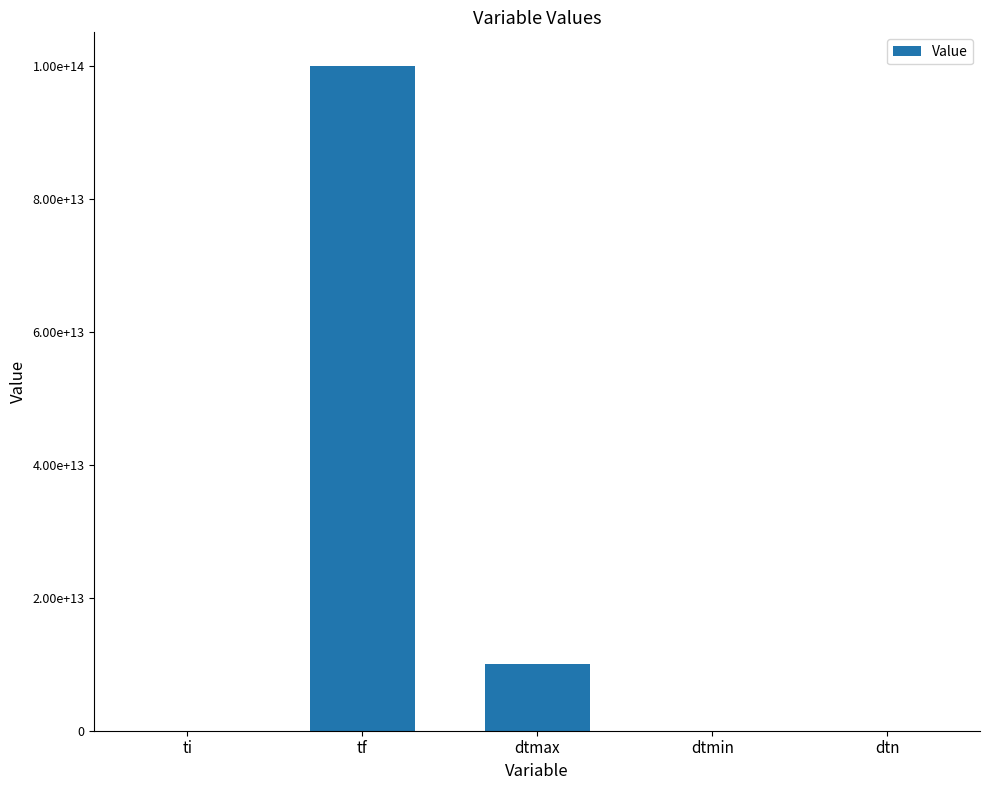

Reading left to right, what are all the values shown in this chart?

ti=0.0	tf=100000000000000.0	dtmax=10000000000000.0	dtmin=0.0	dtn=300.0